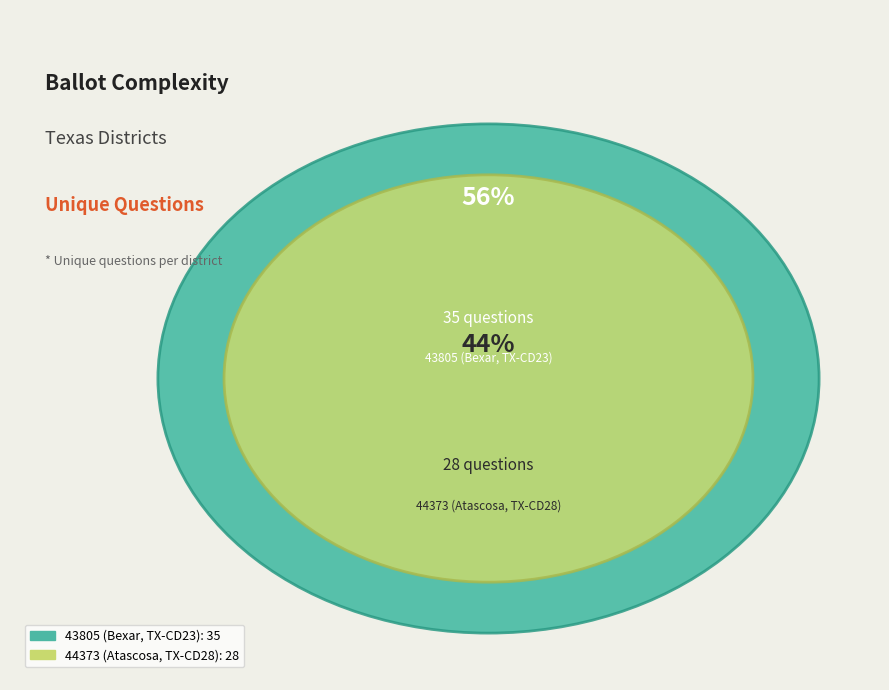

What is the smallest slice in the pie chart?

44373 (Atascosa, TX-CD28)